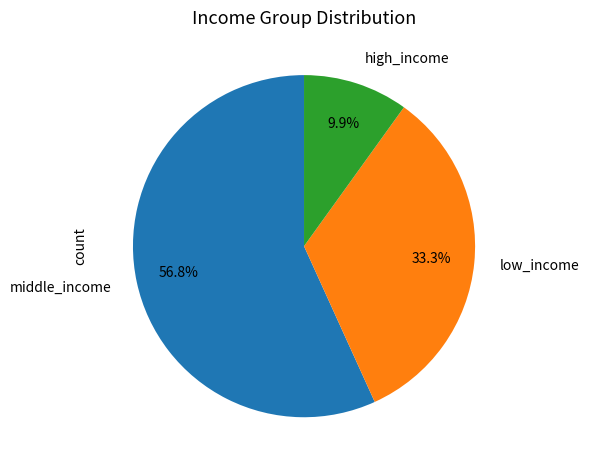

Combined, do high_income and middle_income account for over 50%?

Yes